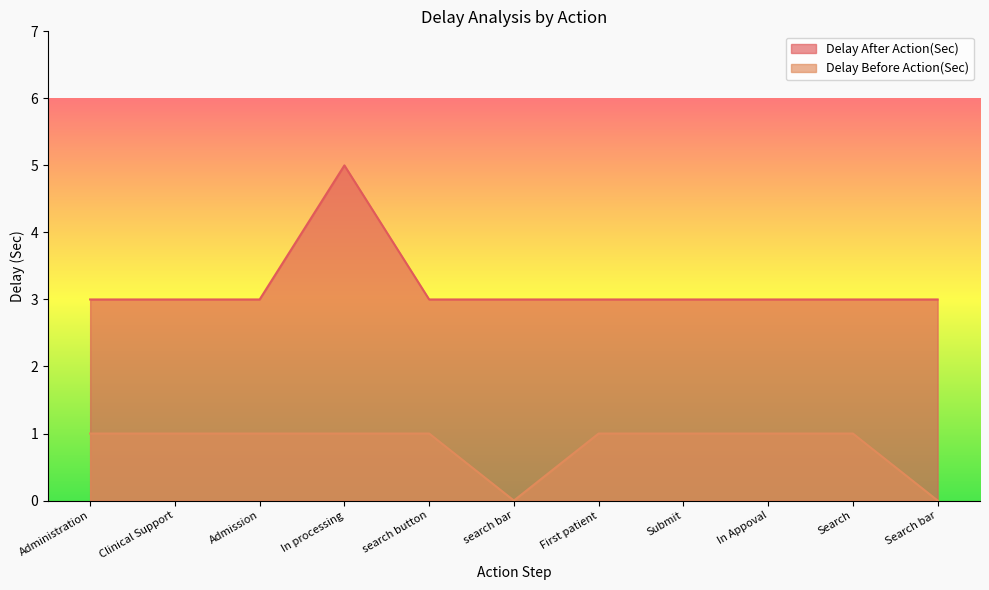

What is the spread (max minus min) of values at Clinical Support?

2